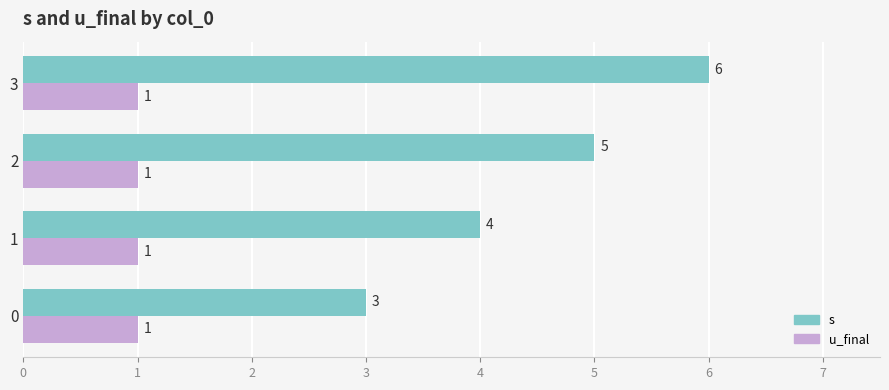

List the series in order of their overall mean, lowest first.

u_final, s